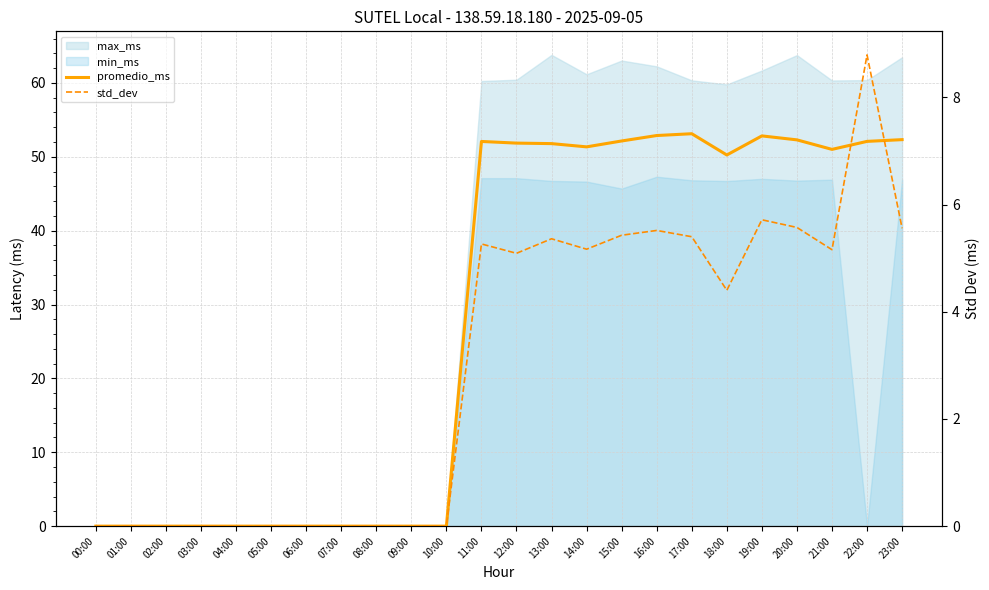

True or false: promedio_ms and std_dev cross at least once.

False